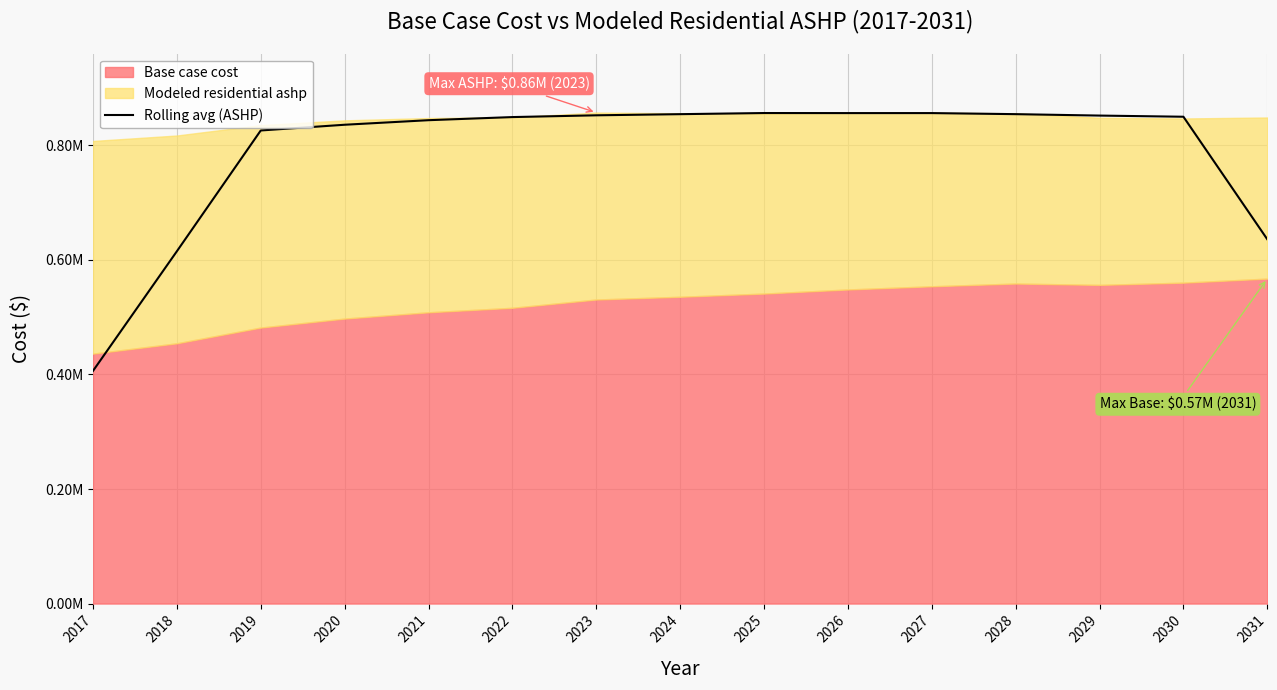

Rank the categories by value from highest to lowest.

2025, 2027, 2026, 2028, 2024, 2023, 2029, 2030, 2022, 2021, 2020, 2019, 2031, 2018, 2017